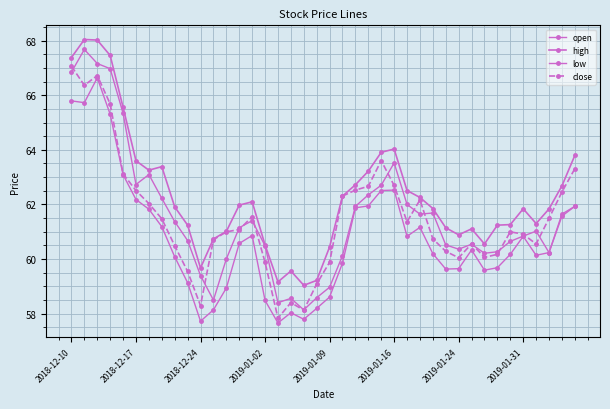

Count the number of categories in the chart.

40